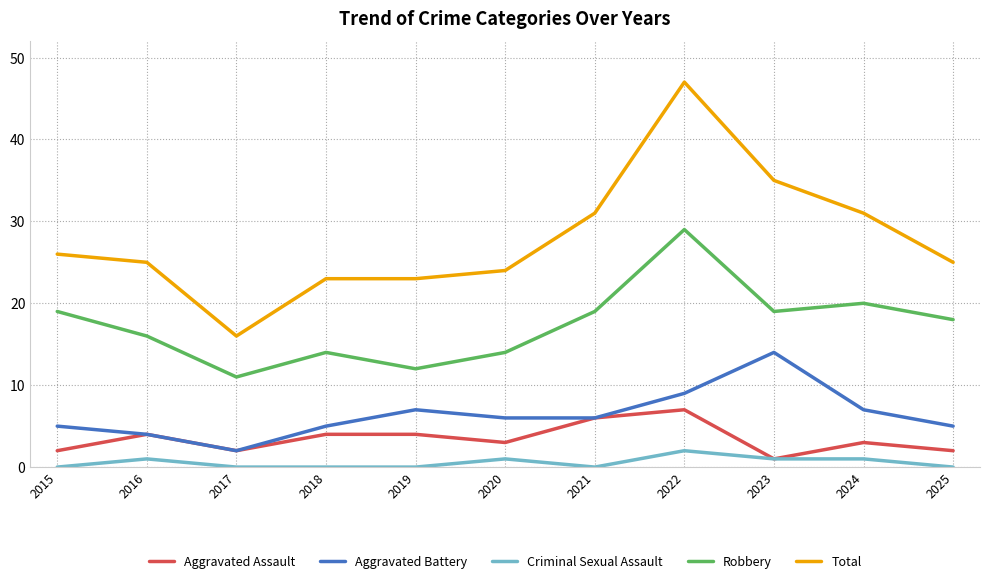

At which label does Robbery first exceed 18?

2015